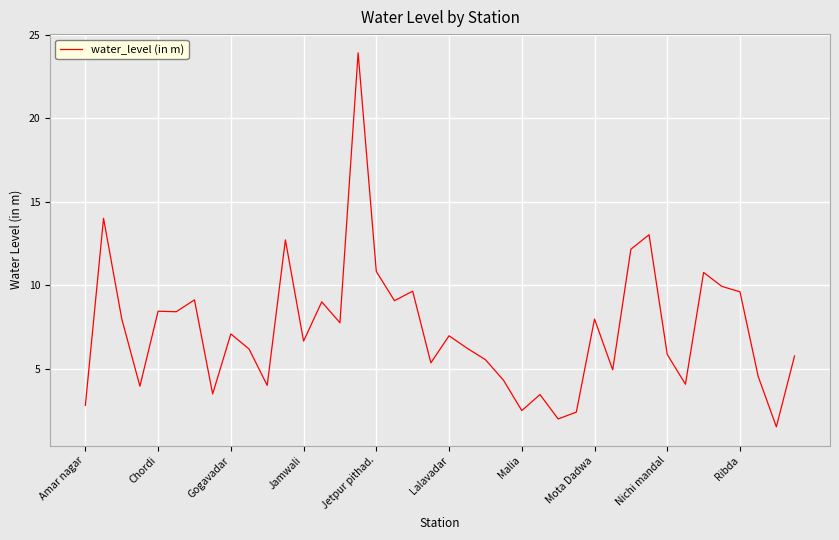

Count the number of values greater than 6.

23